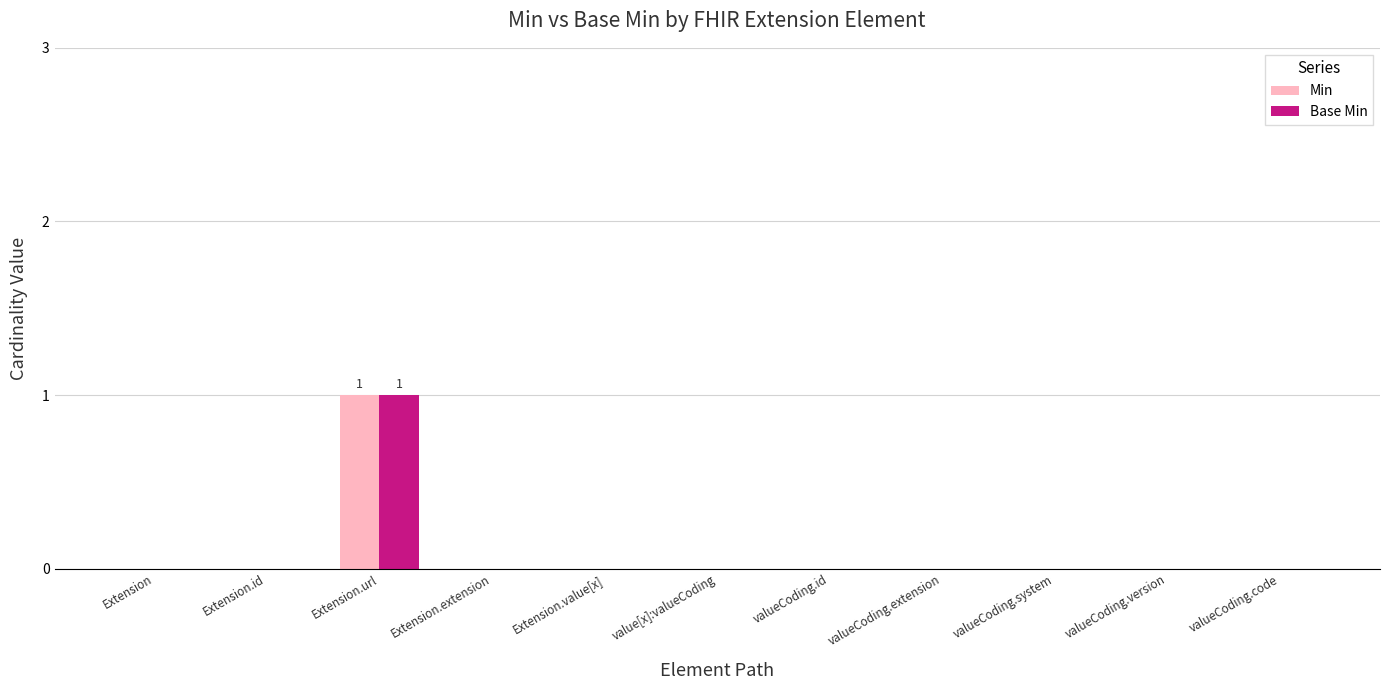

Which category has the highest value in the Min series?

Extension.url